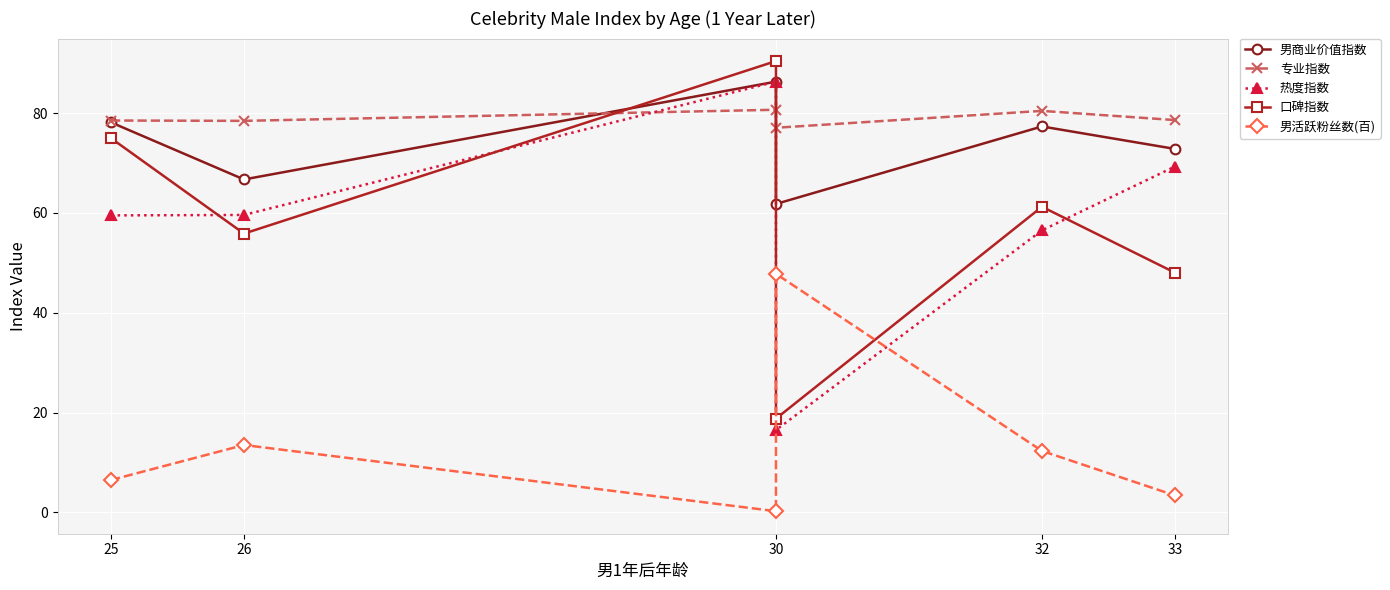

Reading right to left, transcribe all the data shown in this chart.

男商业价值指数: 72.8	77.3	61.8	86.3	66.7	78.2
专业指数: 78.6	80.5	77.1	80.7	78.5	78.5
热度指数: 69.3	56.5	16.5	86.3	59.6	59.5
口碑指数: 48.0	61.2	18.8	90.4	55.9	75.0
男活跃粉丝数(百): 3.4	12.3	47.8	0.2	13.5	6.5